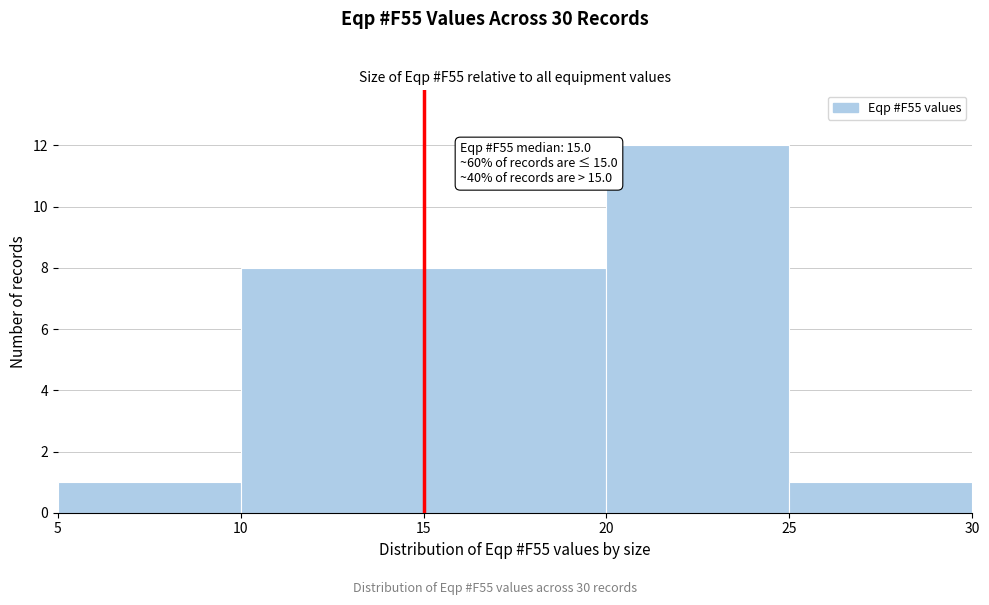

Over which range of the x-axis is the bar tallest?

20 to 25